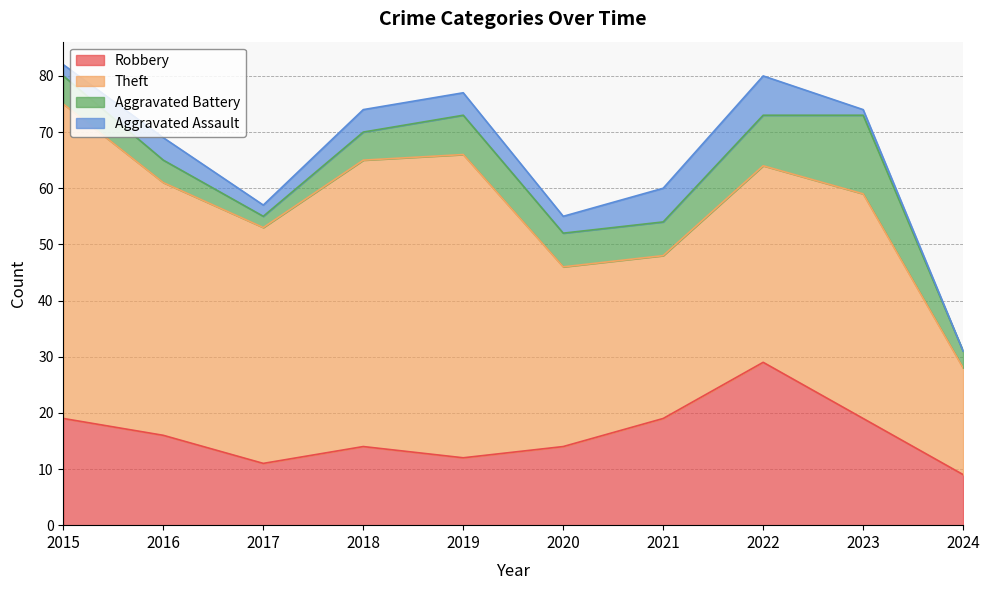

Read the Theft value at 2024.

19